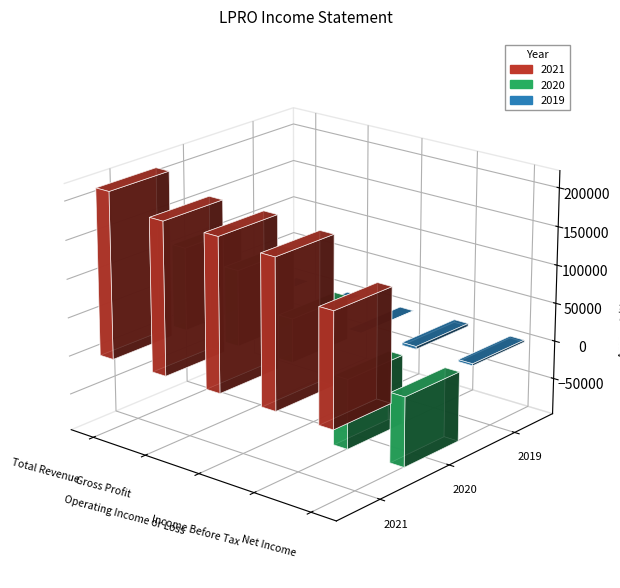

What is the total value across all series at Operating Income or Loss?

253600